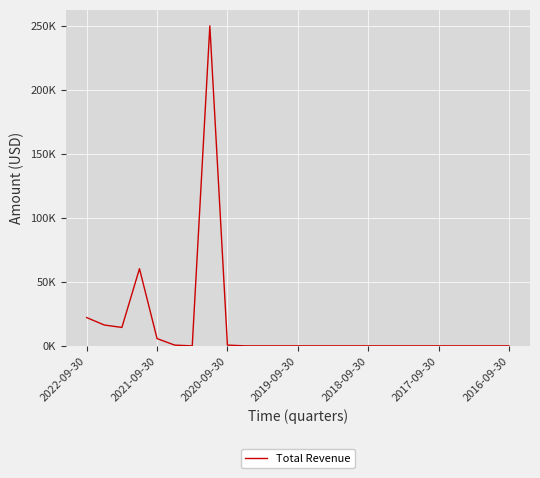

Does the chart display data point markers on the line(s)?

No